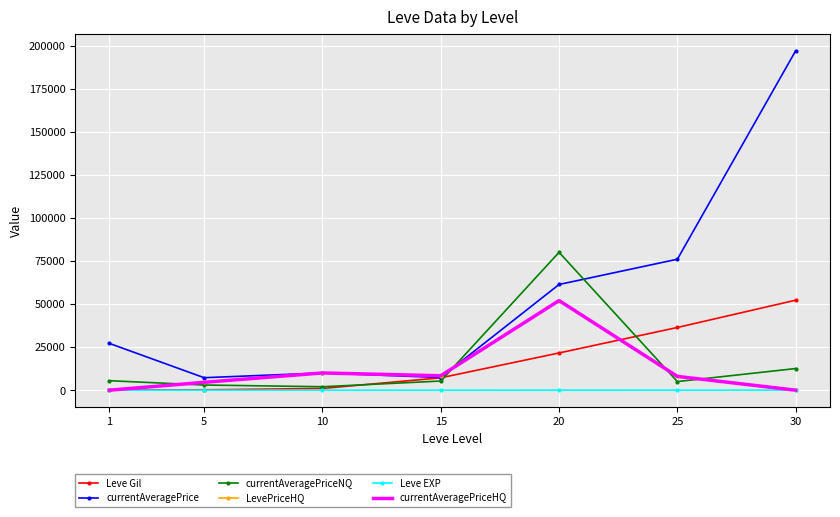

What is the maximum value for LevePriceHQ?

52000